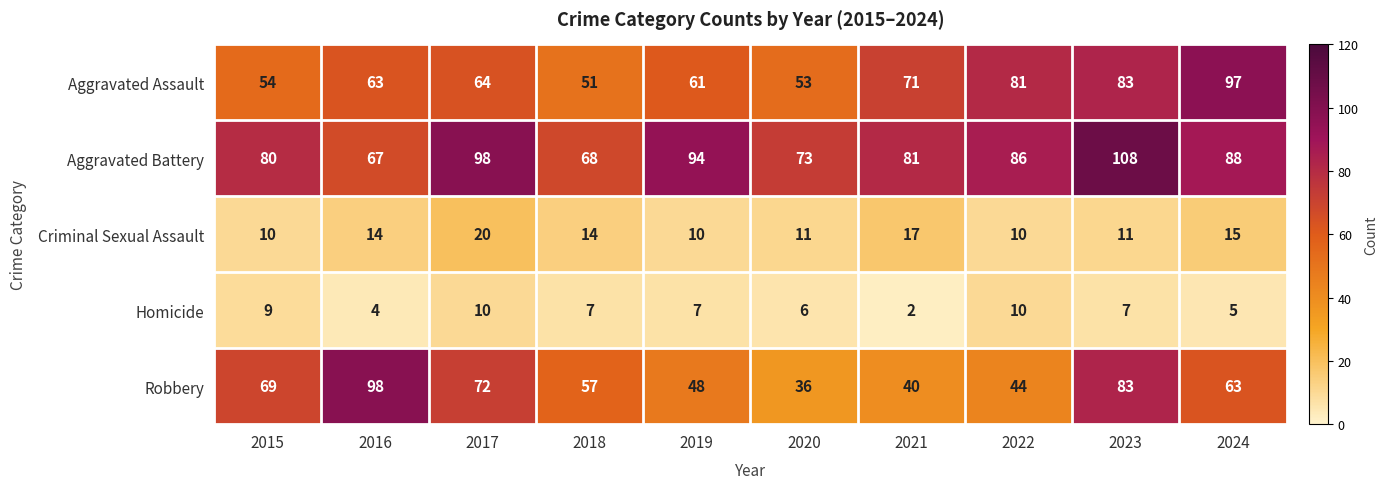

What is the greatest value displayed?

108